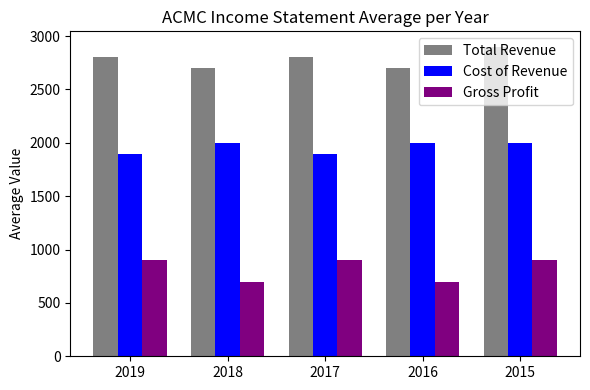

How many bars are there in total?

15